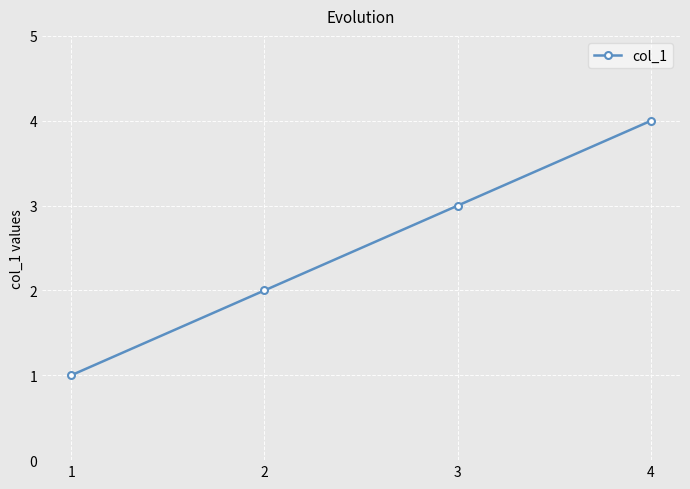

The value at 3 is 3. True or false?

True